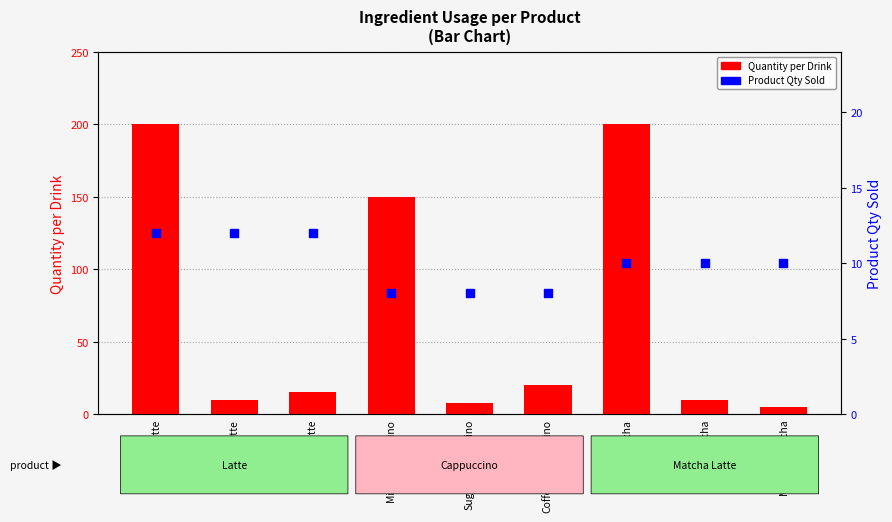

What is the total value across all series at Milk/Cappuccino?

158